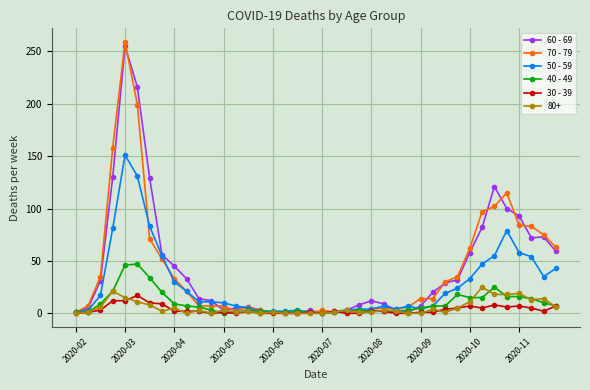

What is the greatest value displayed?

259